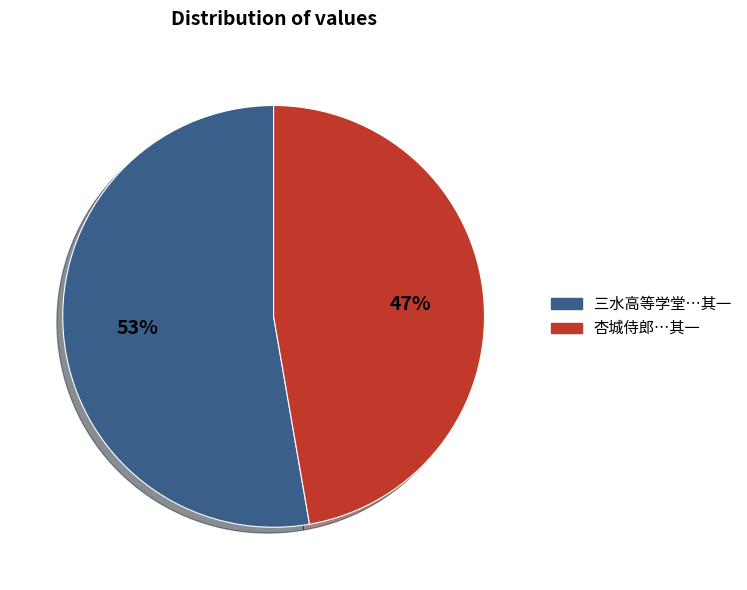

Is there a majority slice in this chart?

Yes